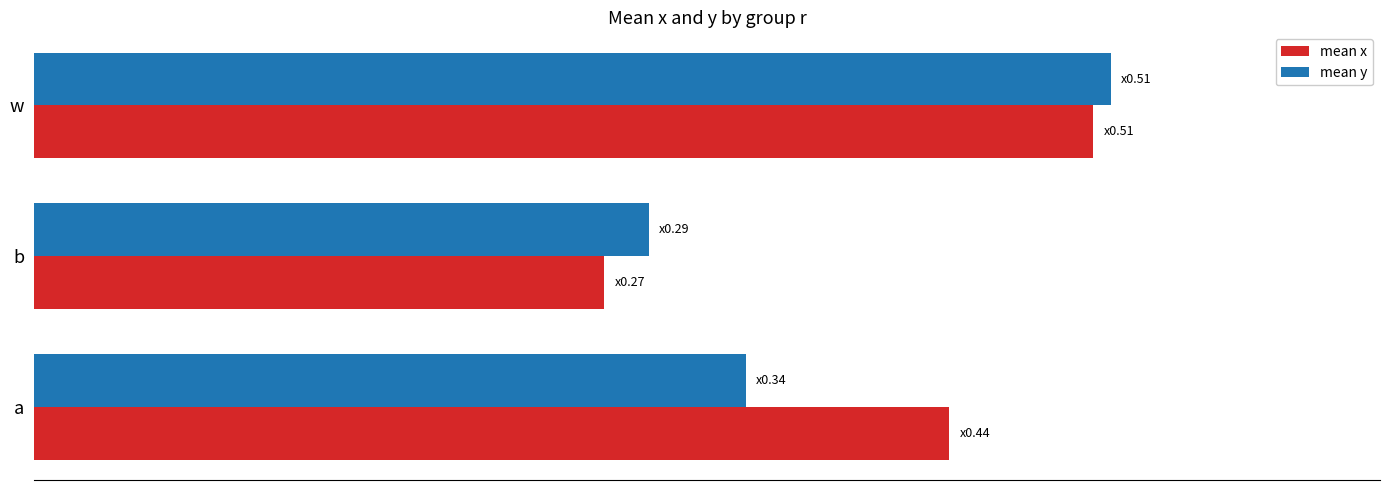

Count the mean x values in the range 0 to 1.

3